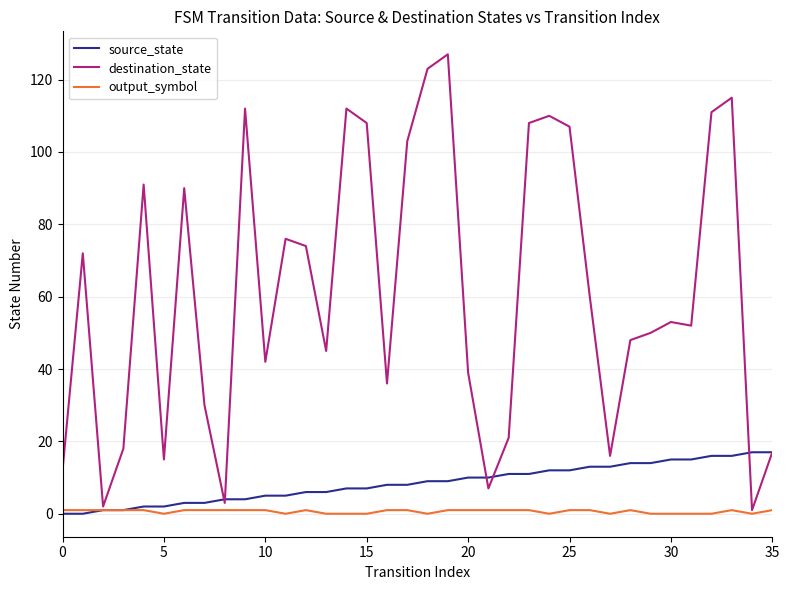

Which series has the largest total across all categories?

destination_state